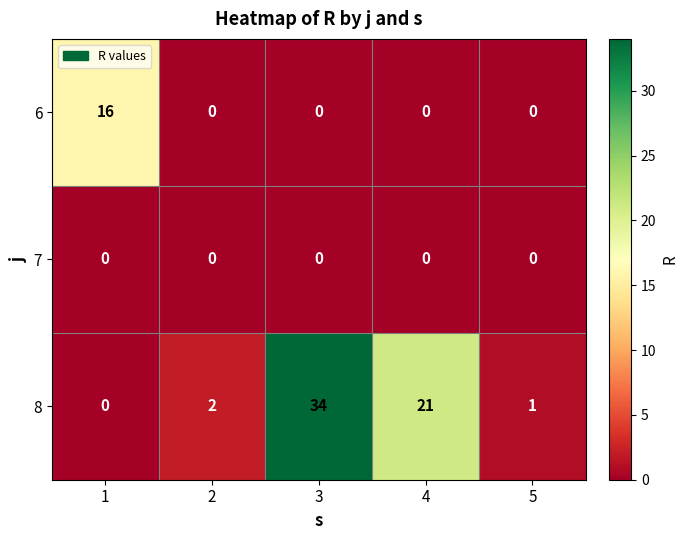

The value of 6 at 4 is 0. True or false?

True